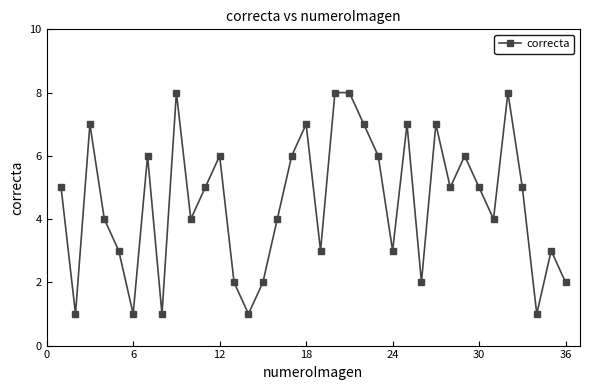

What is the difference between the second highest and second lowest values?

7